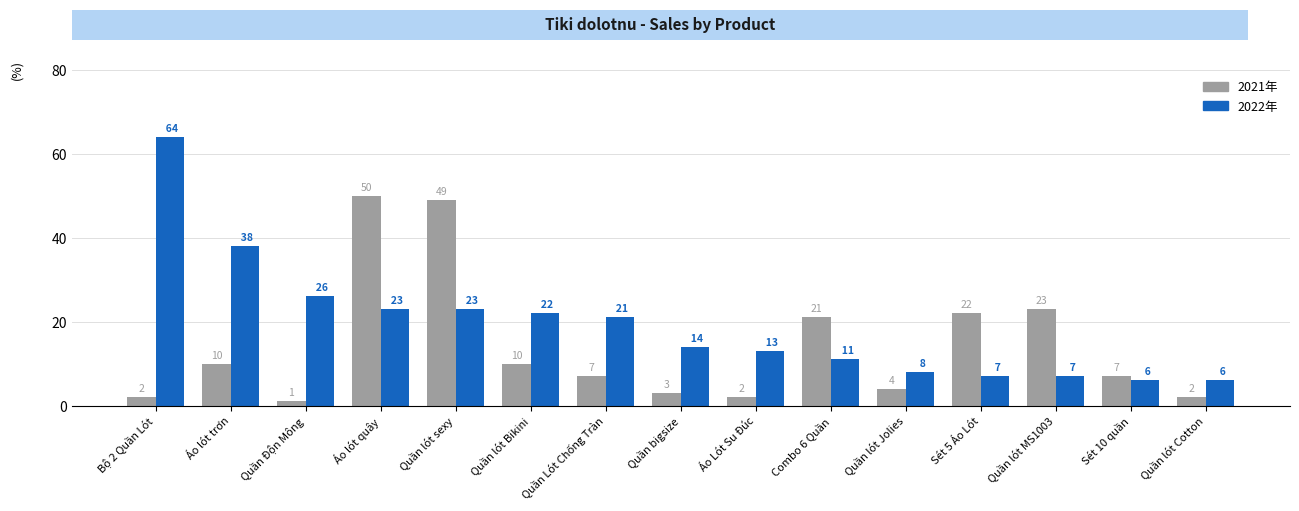

What is the smallest value displayed?

1